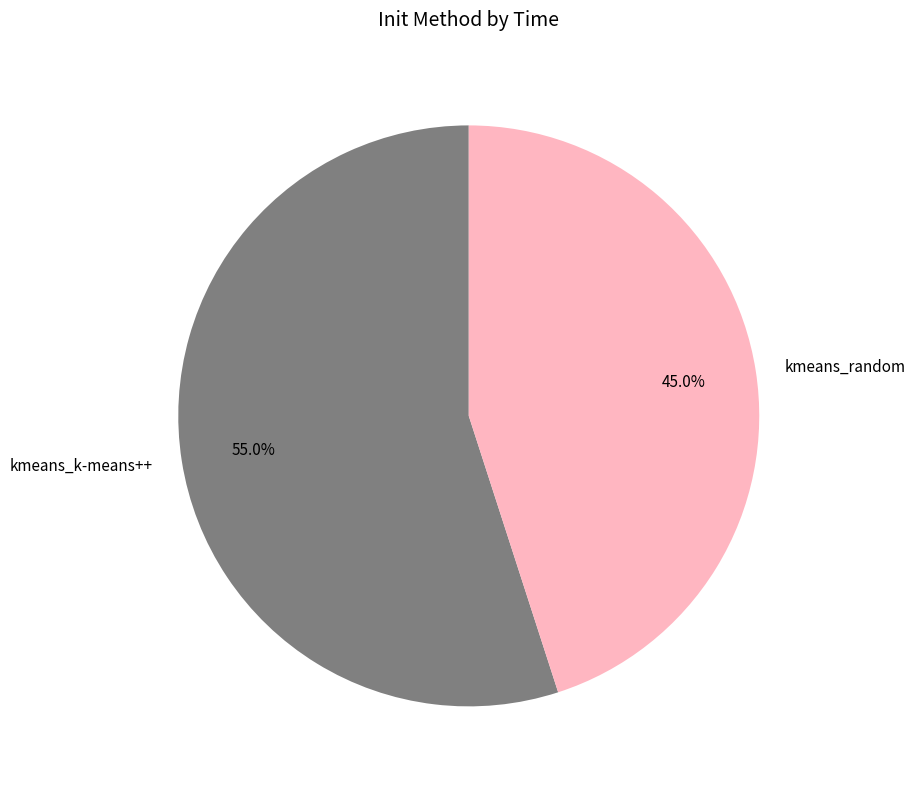

What is the ratio of the value at kmeans_k-means++ to the value at kmeans_random?

1.2